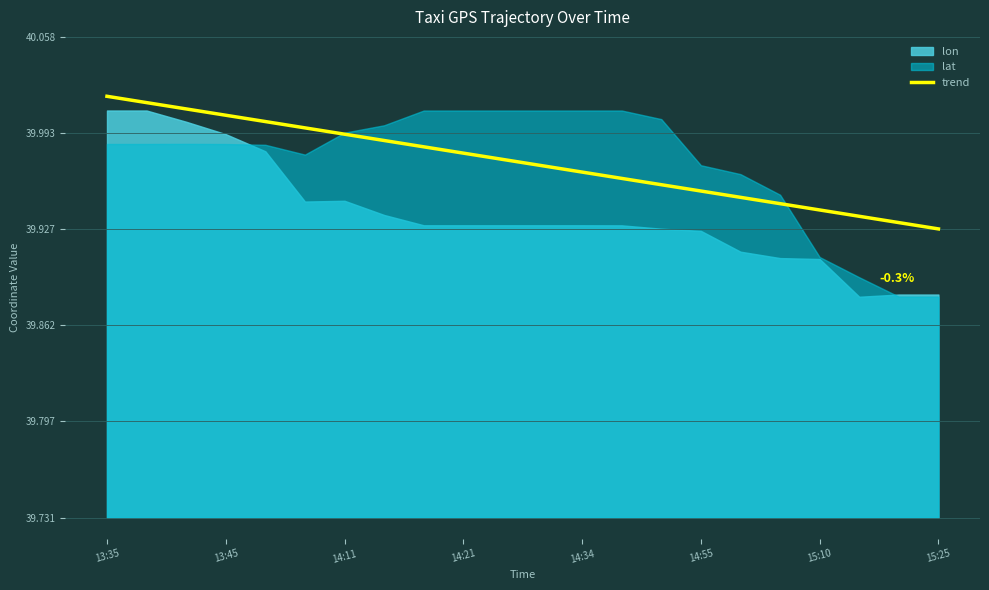

The value at 14:55 is 40.0. True or false?

True